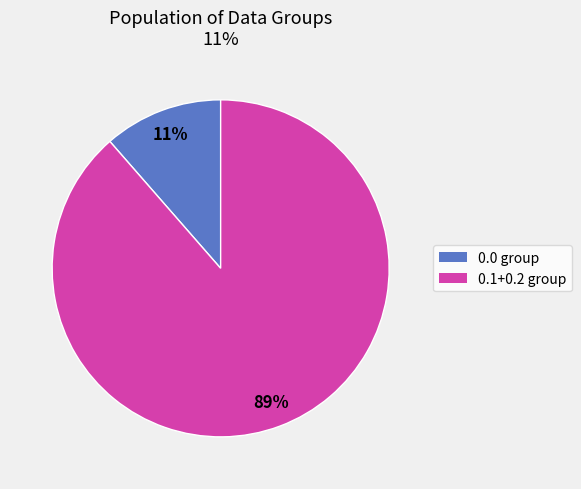

How many segments does this pie chart have?

2